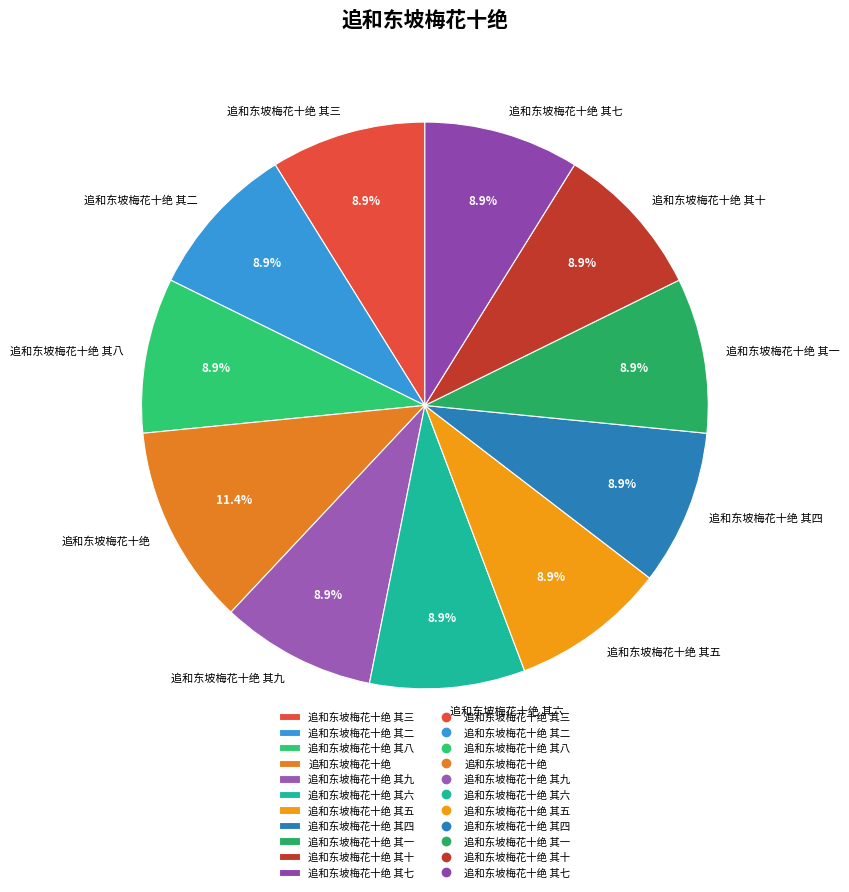

True or false: 追和东坡梅花十绝 其三 accounts for 9% of the total.

True